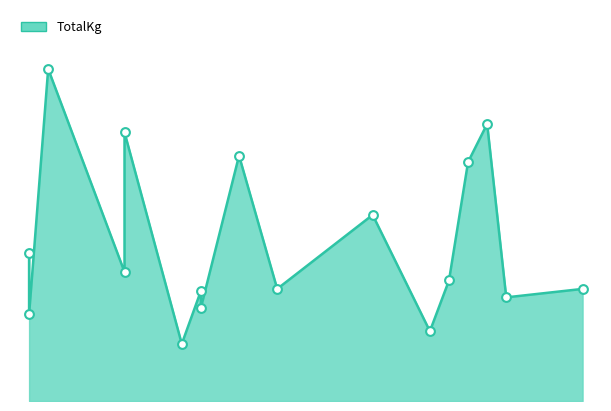

Which has a higher value, 71 or 72?

71